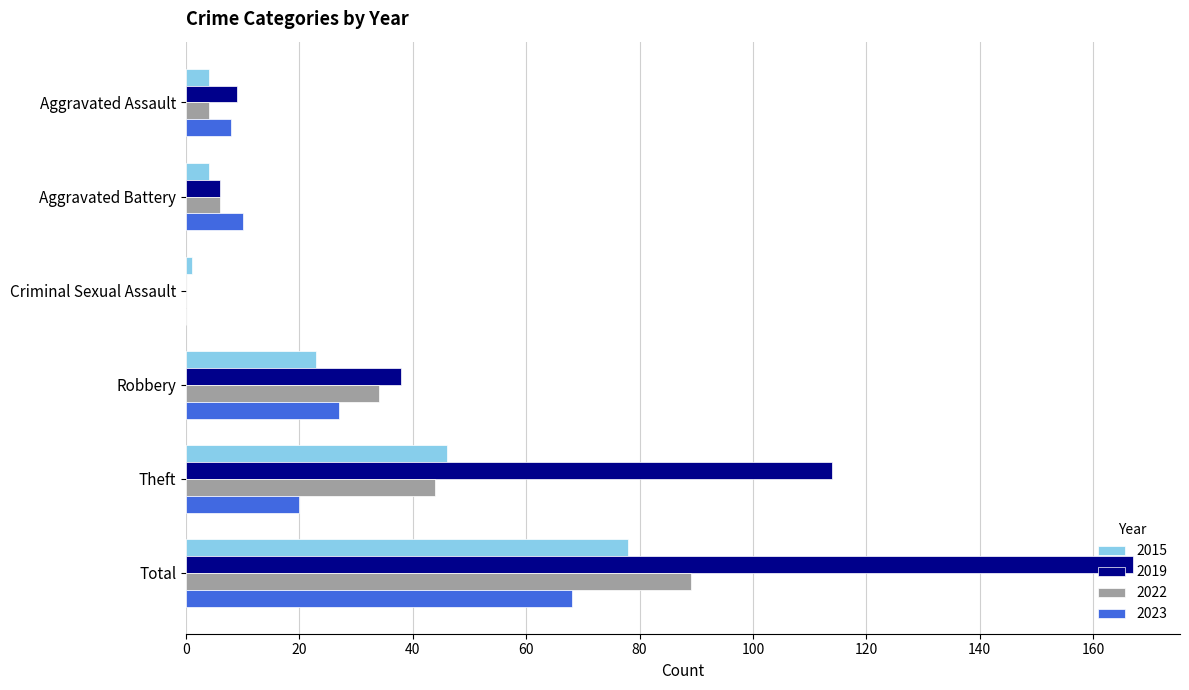

How many series are shown in this chart?

4